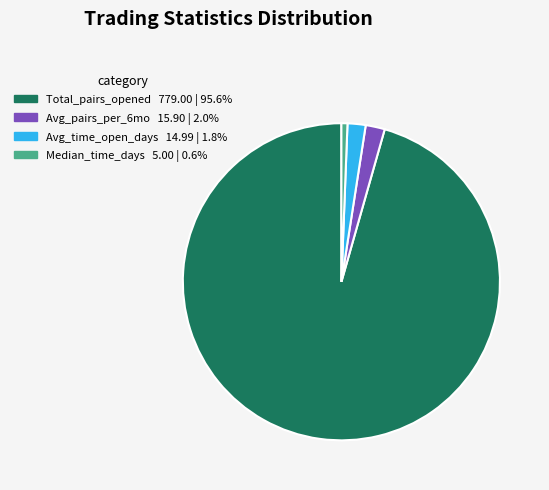

Is there a majority slice in this chart?

Yes